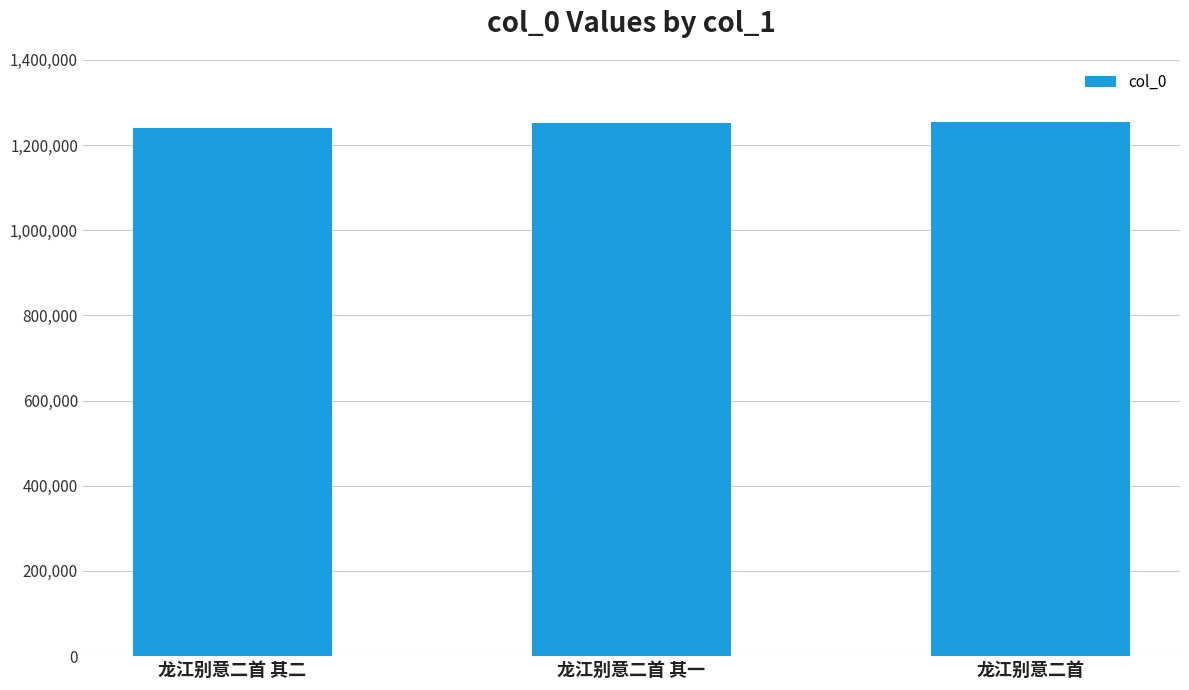

What is the value of the 1st bar from the left?

1239455